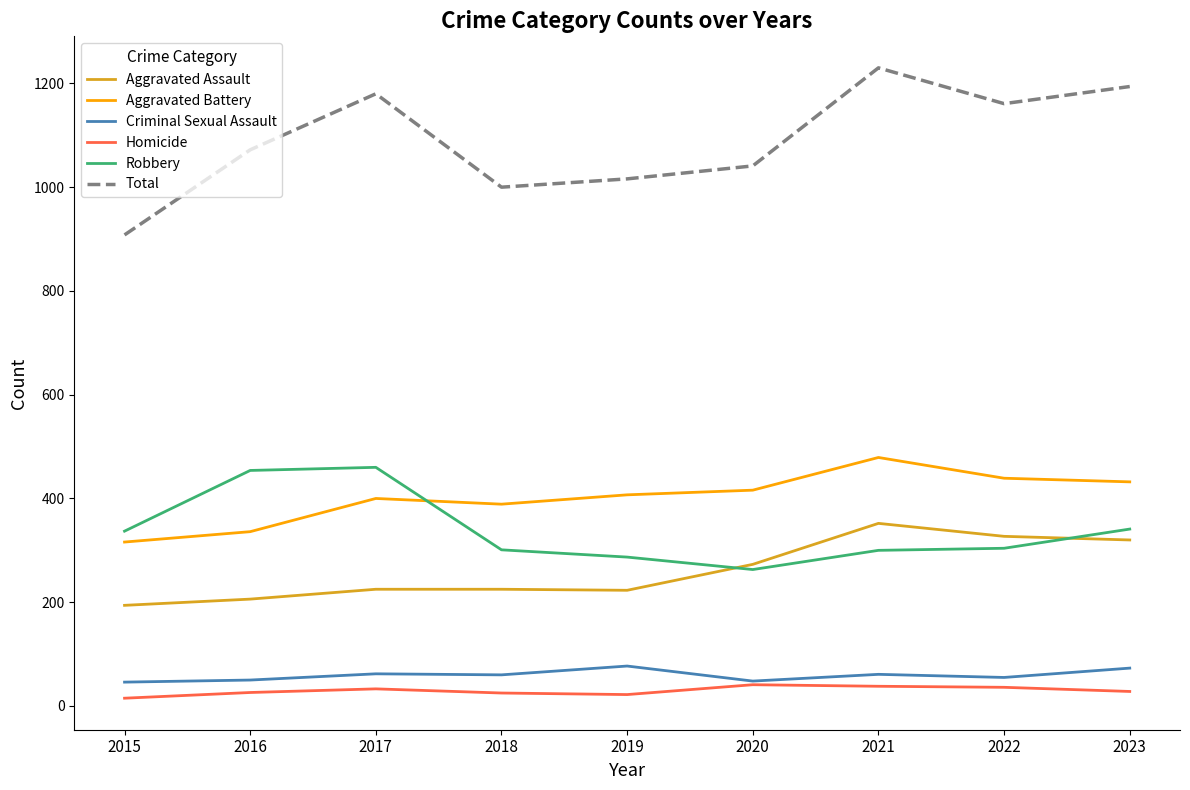

True or false: Aggravated Assault has a value of 352 at 2021.

True